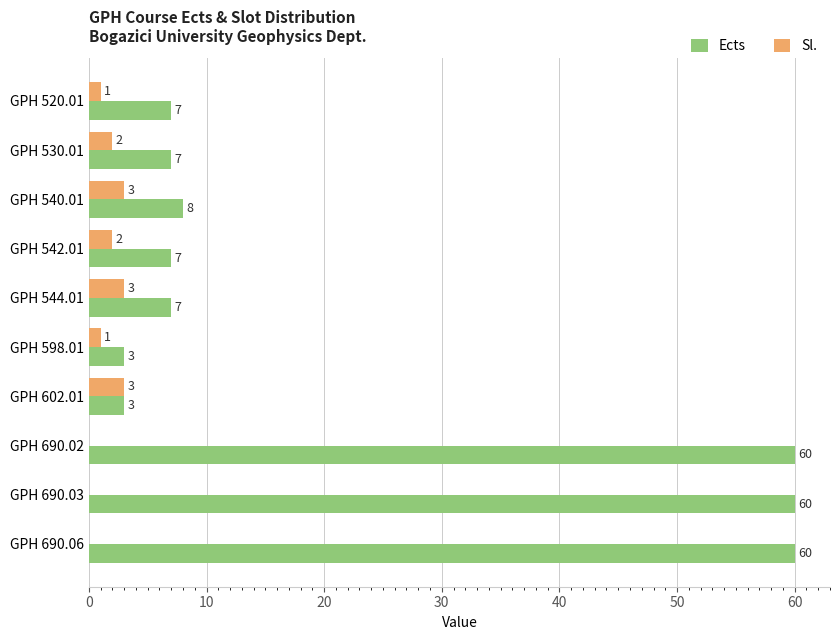

What is the total value across all series at GPH 690.03?

60